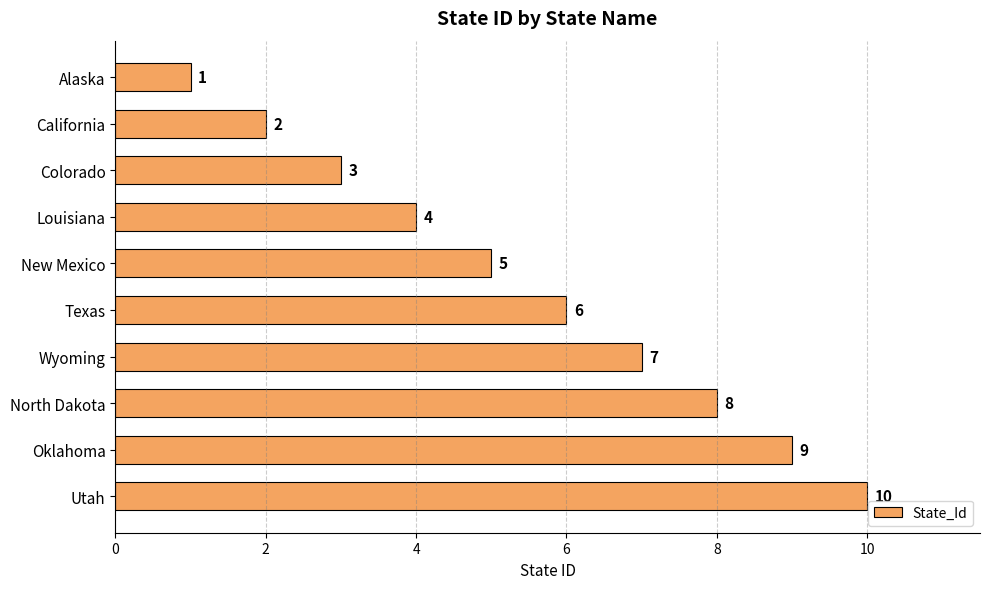

How many values are between 3 and 8?

6